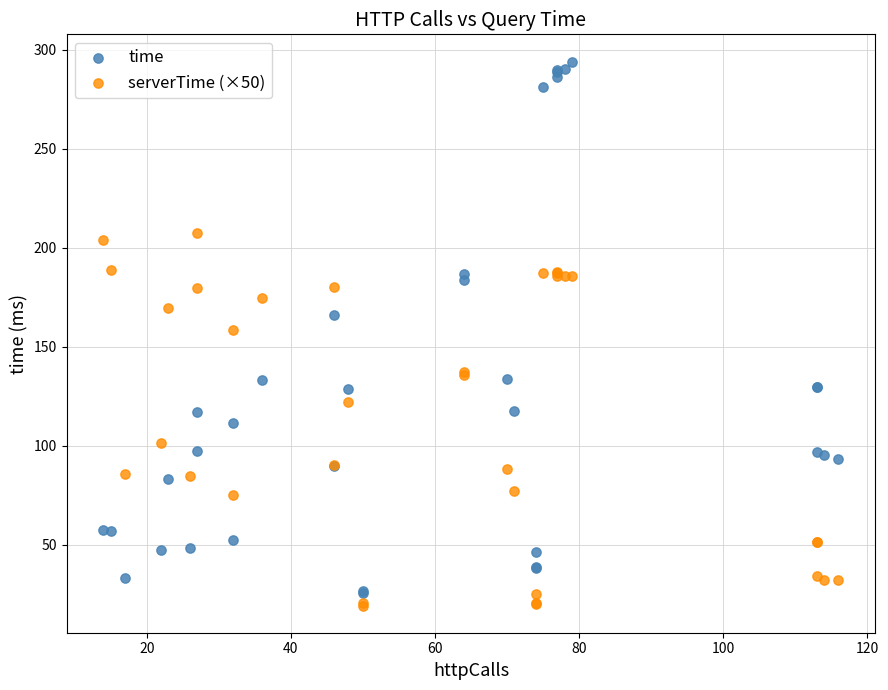

Which series reaches the maximum Y coordinate?

time